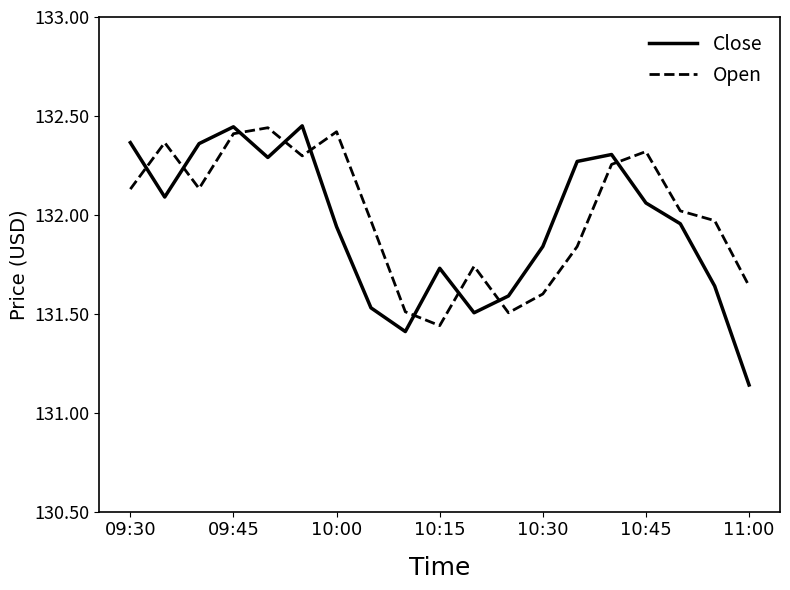

Rank the series by their average value, from lowest to highest.

Close, Open